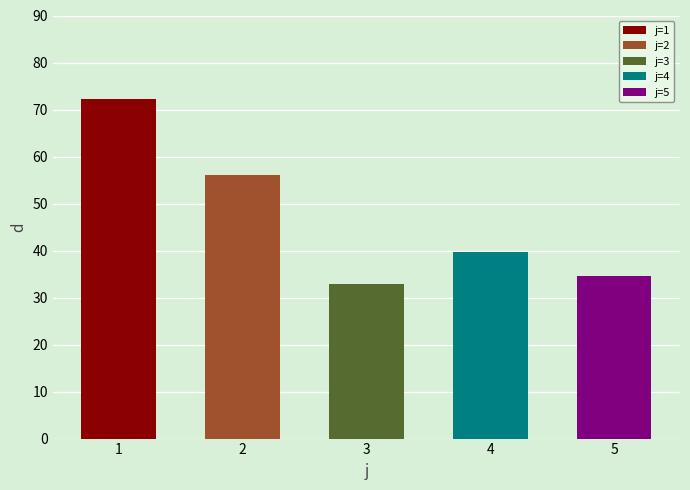

At which category does the chart reach its peak across all series?

1